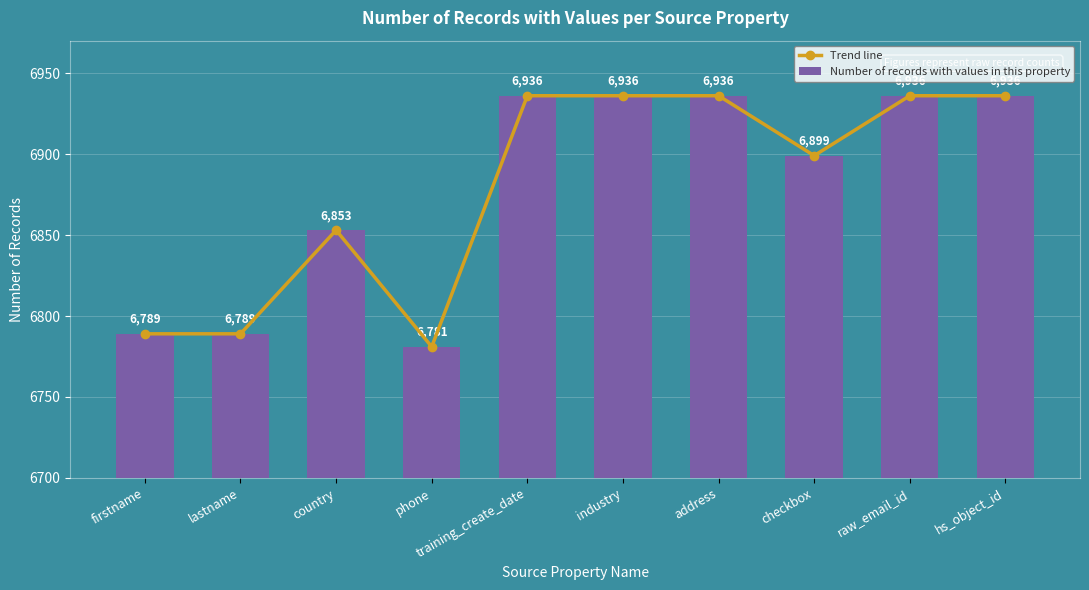

Reading right to left, transcribe all the data shown in this chart.

Trend line: hs_object_id=6936	raw_email_id=6936	checkbox=6899	address=6936	industry=6936	training_create_date=6936	phone=6781	country=6853	lastname=6789	firstname=6789
Number of records with values in this property: hs_object_id=6936	raw_email_id=6936	checkbox=6899	address=6936	industry=6936	training_create_date=6936	phone=6781	country=6853	lastname=6789	firstname=6789